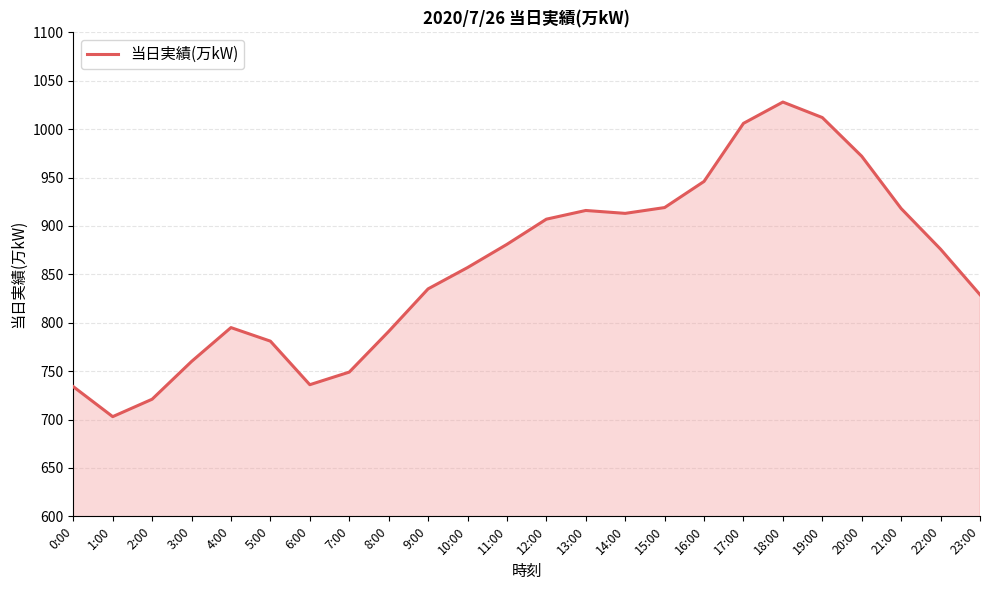

The chart shows a value of 686 at 19:00. True or false?

False